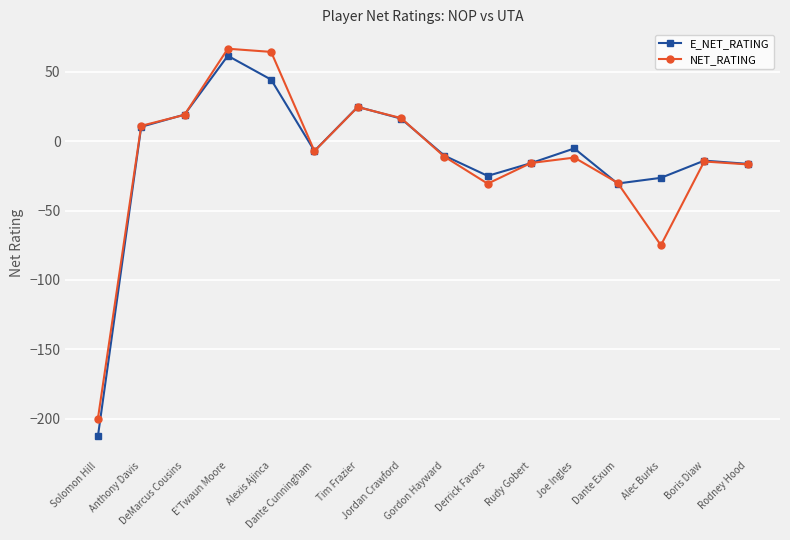

True or false: E_NET_RATING has more than 2 points higher than both neighbors.

True